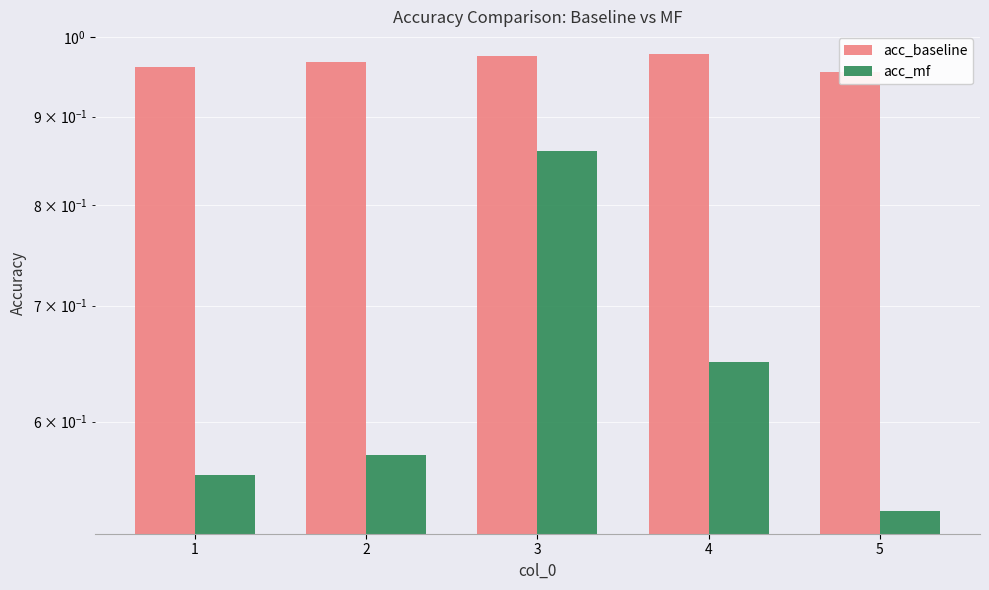

Rank the series at 2 from lowest to highest value.

acc_mf, acc_baseline